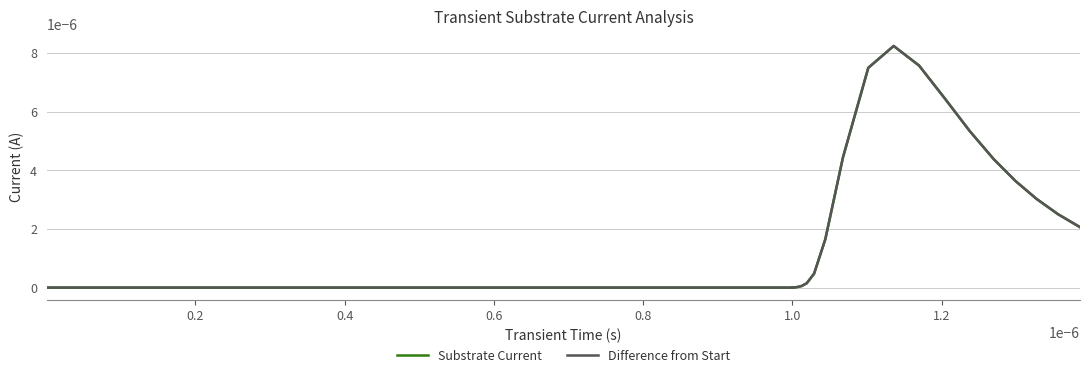

Rank the series by their average value, from highest to lowest.

Substrate Current, Difference from Start